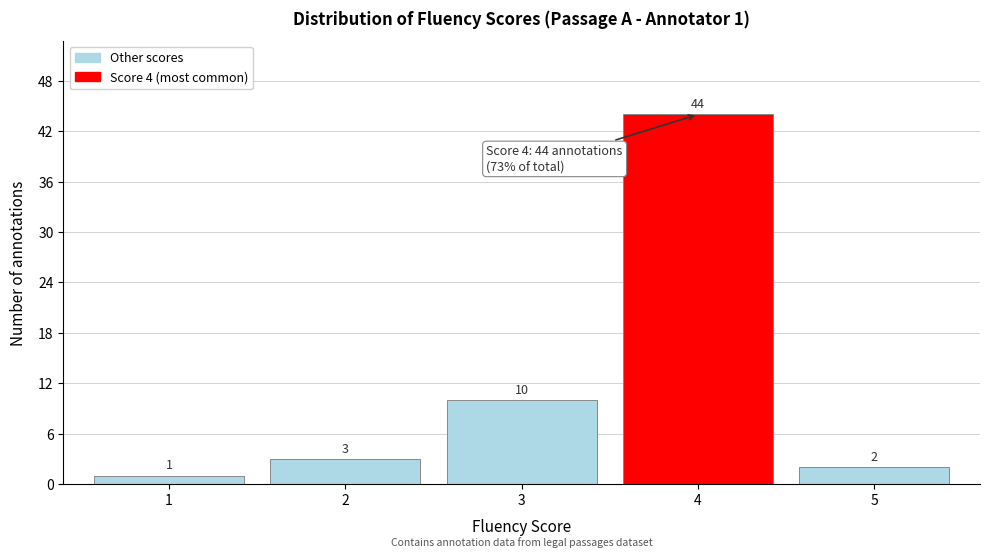

Reading left to right, extract all data points from this chart.

1=1	2=3	3=10	4=44	5=2